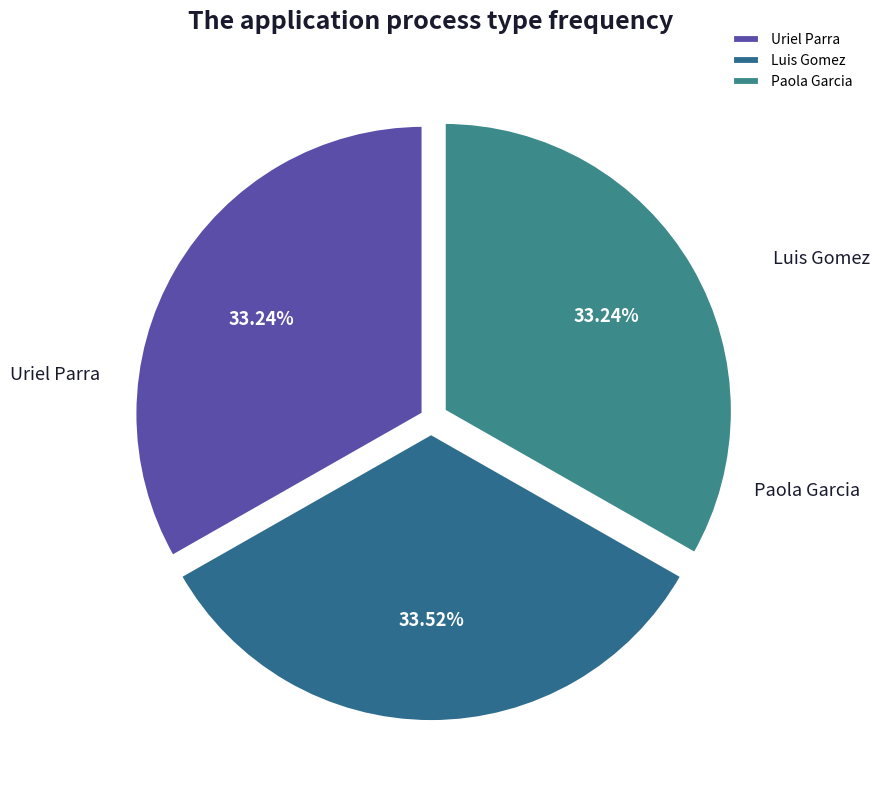

Rank the categories by value from highest to lowest.

Luis Gomez, Paola Garcia, Uriel Parra